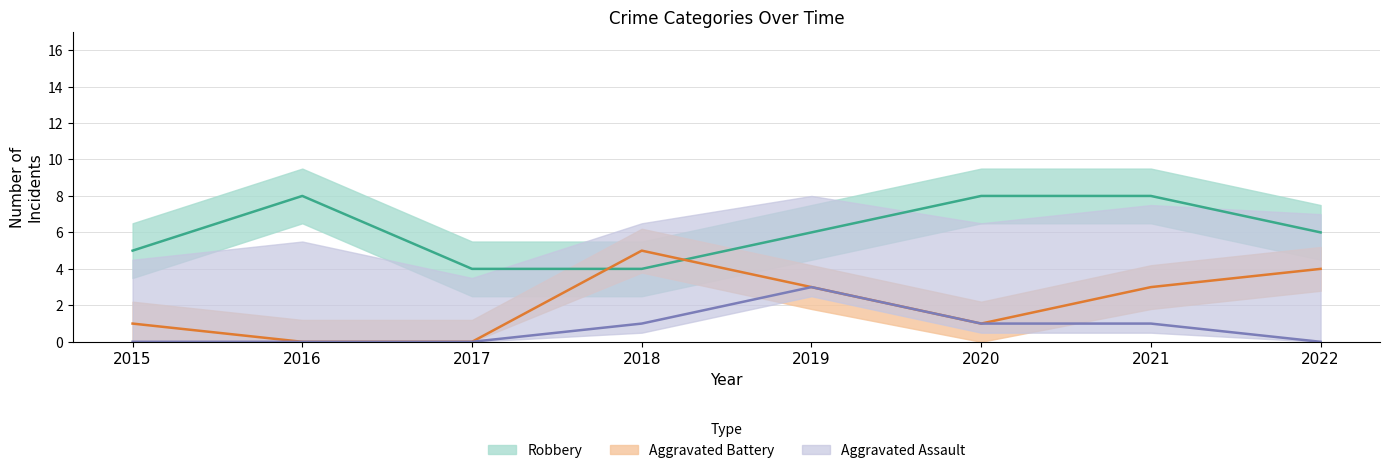

What is the value of the Aggravated Assault point at the 7th from the left?

1